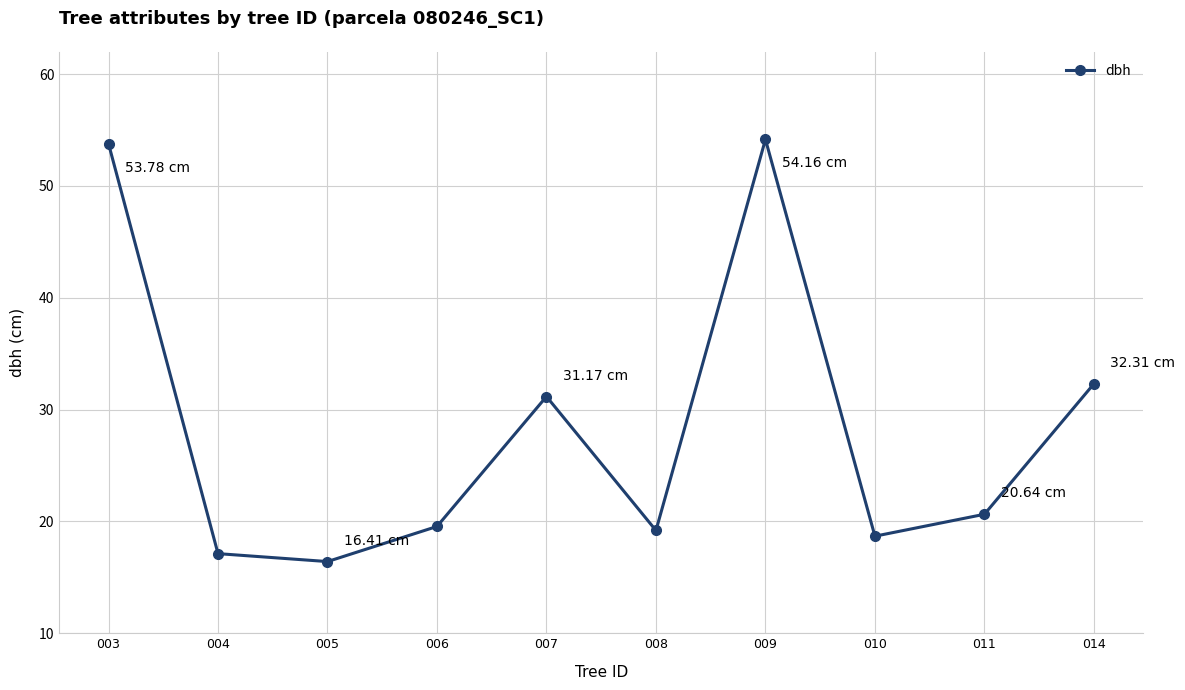

What is the maximum value shown in the chart?

54.2